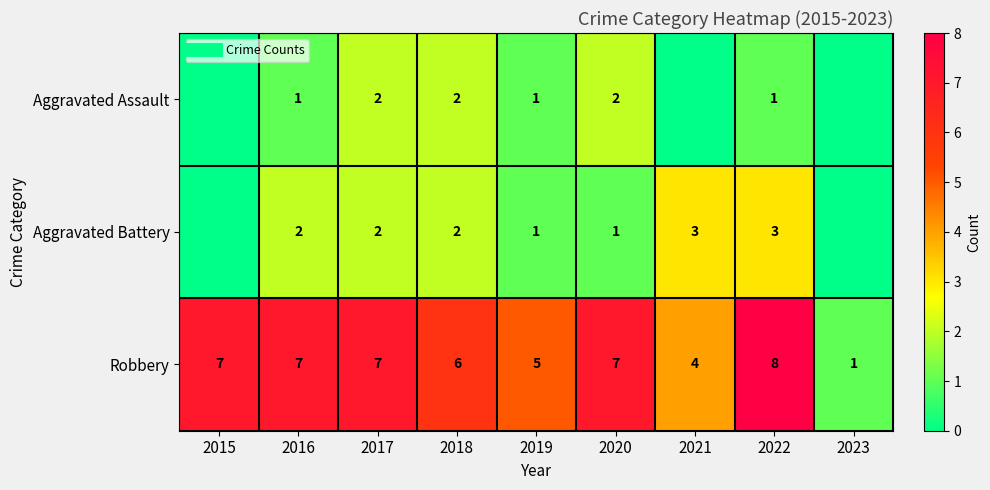

Count the Aggravated Battery values in the range 1 to 2.

5